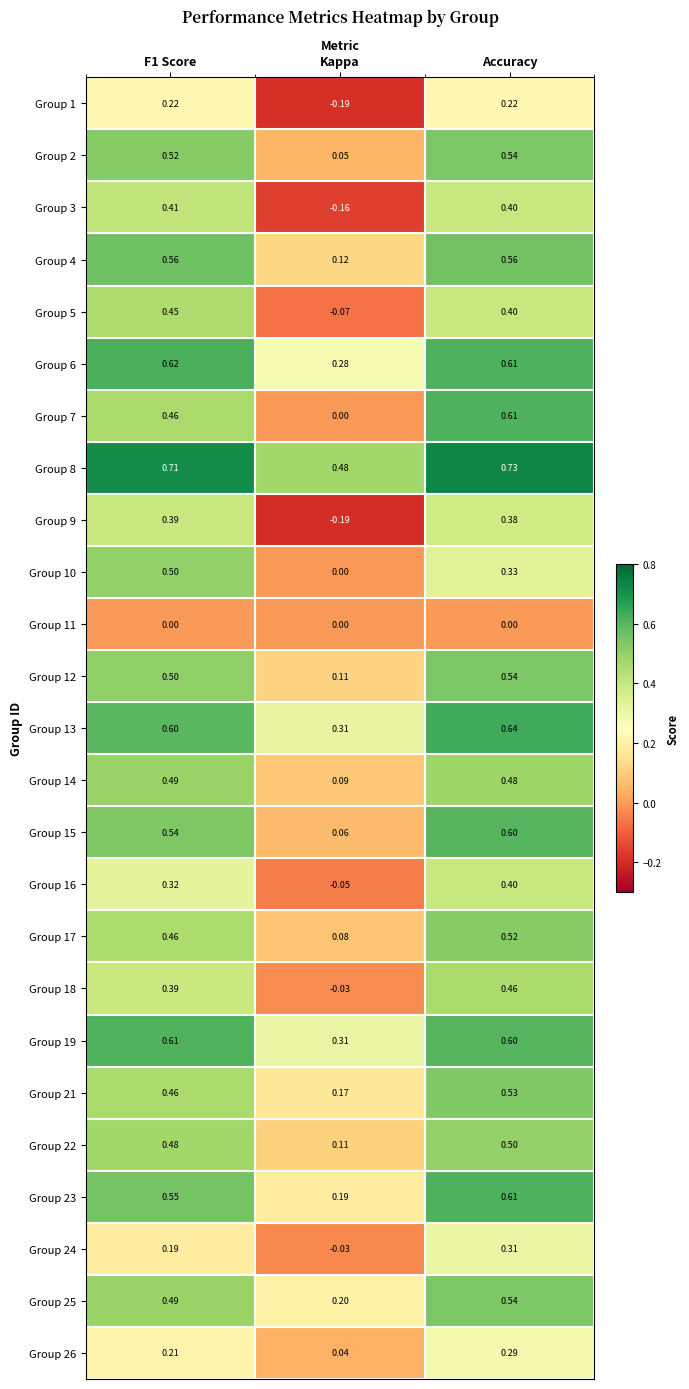

Is the value of Group 9 at Kappa greater than the value of Group 15 at Kappa?

No